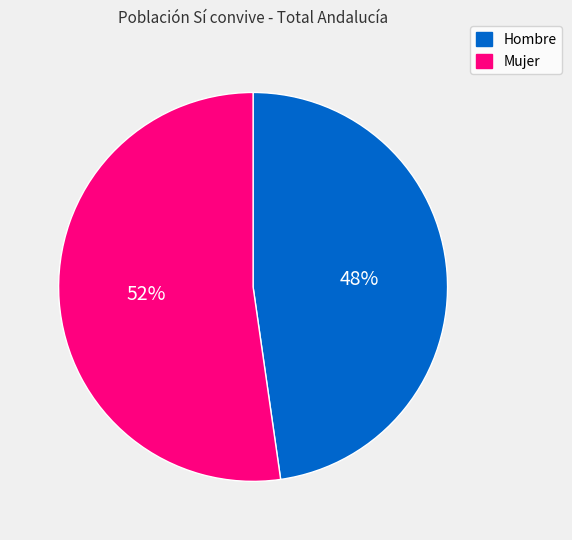

The Mujer slice represents 52% of the pie. True or false?

True